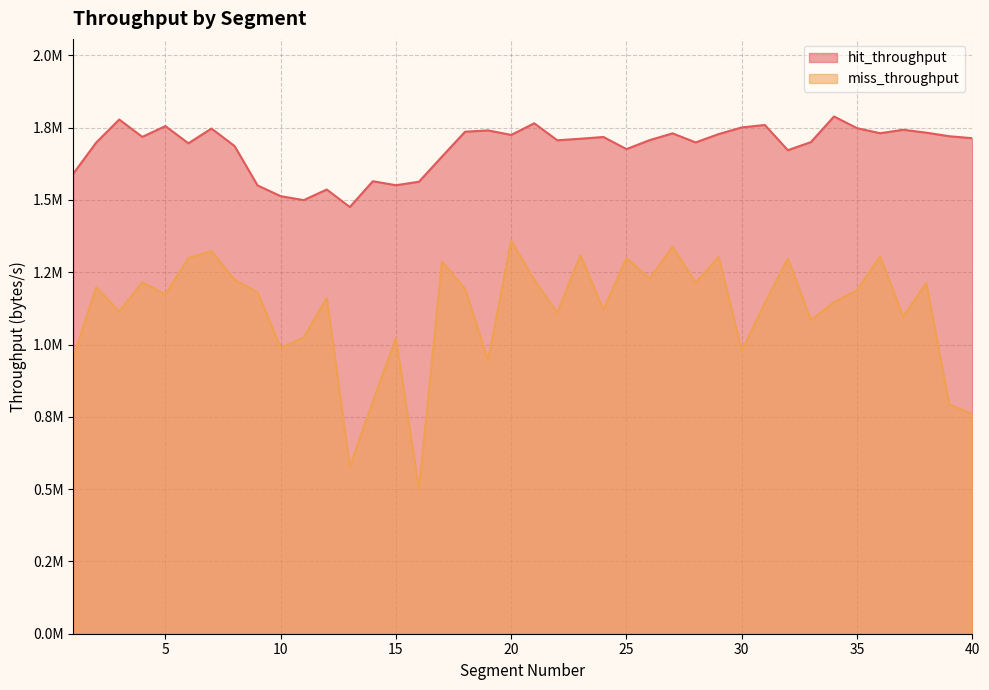

How many values in the hit_throughput series exceed 1713566?

20